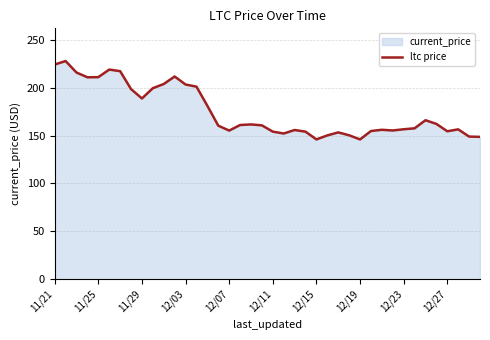

What is the difference between the maximum and minimum values?

81.8